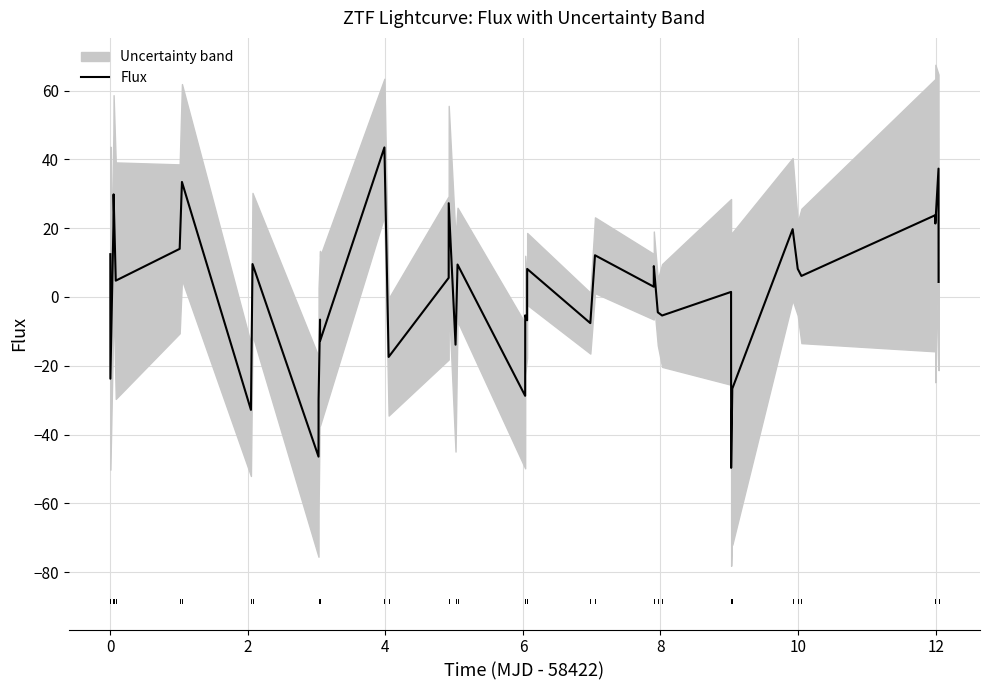

What is the minimum value shown in the chart?

-49.7